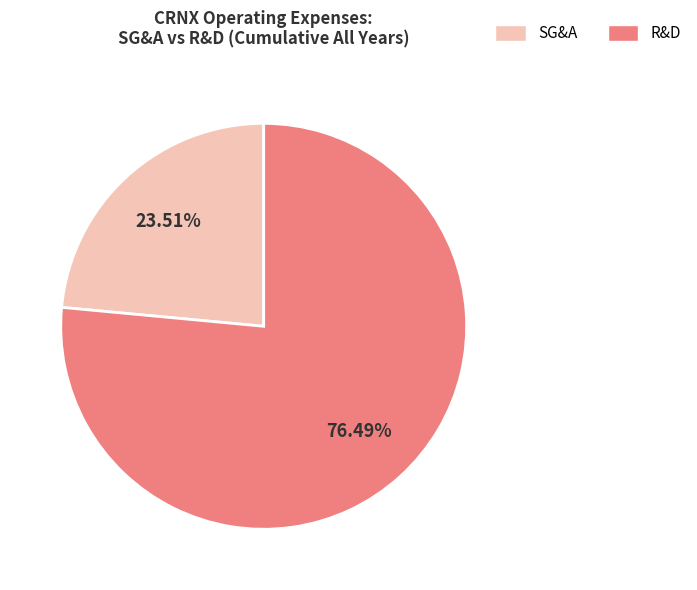

Does R&D account for over 50% of the chart?

Yes